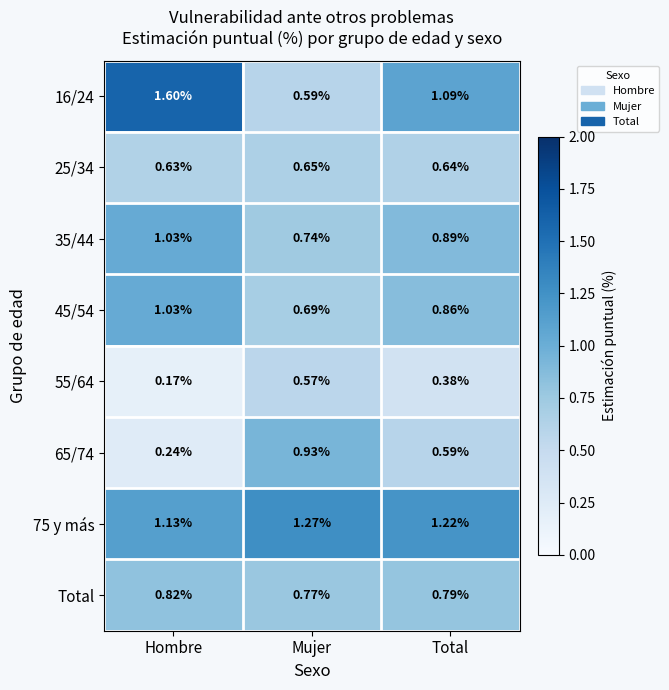

At which category does the chart reach its minimum across all series?

Hombre